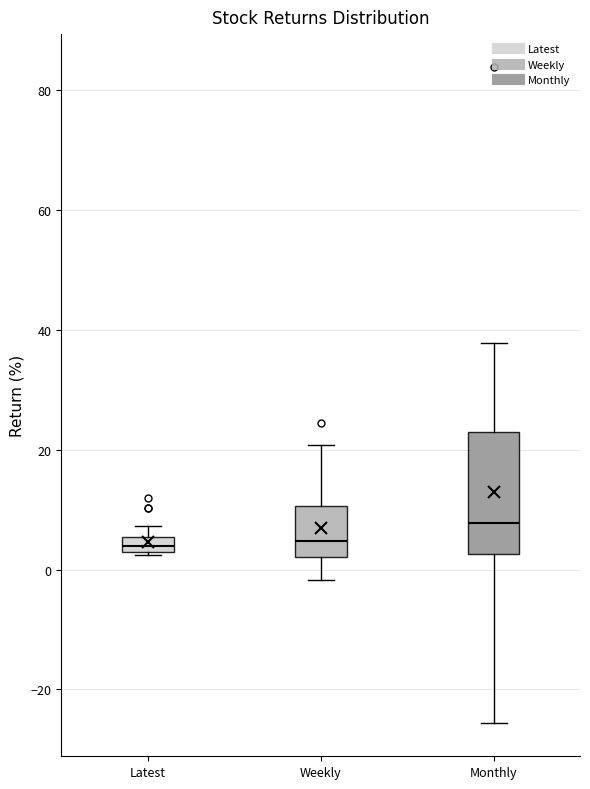

Which box has the highest median line?

Monthly